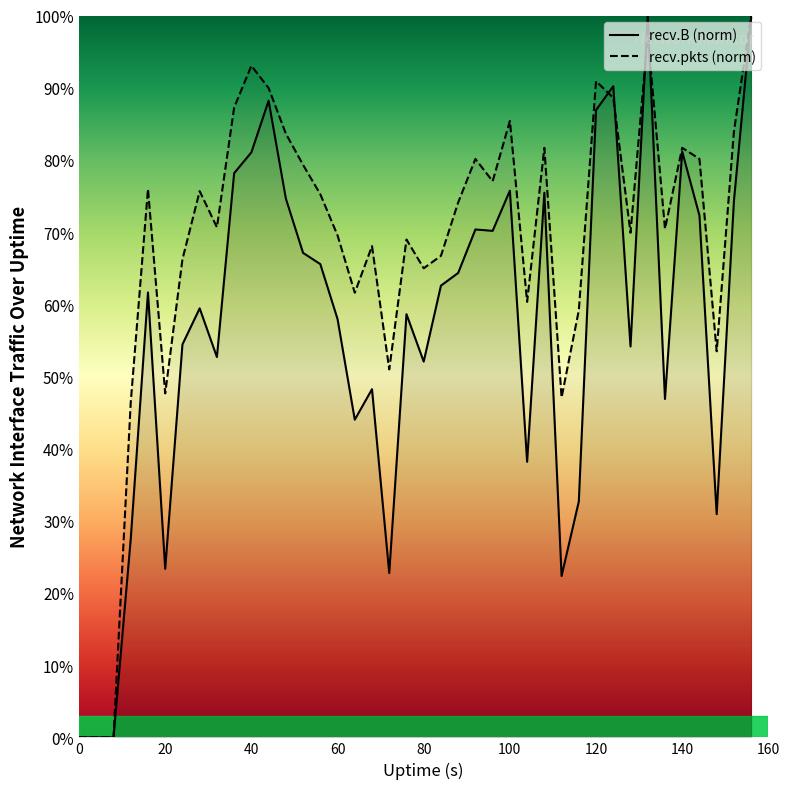

Between 28 and 40, which series saw the biggest shift?

recv.B